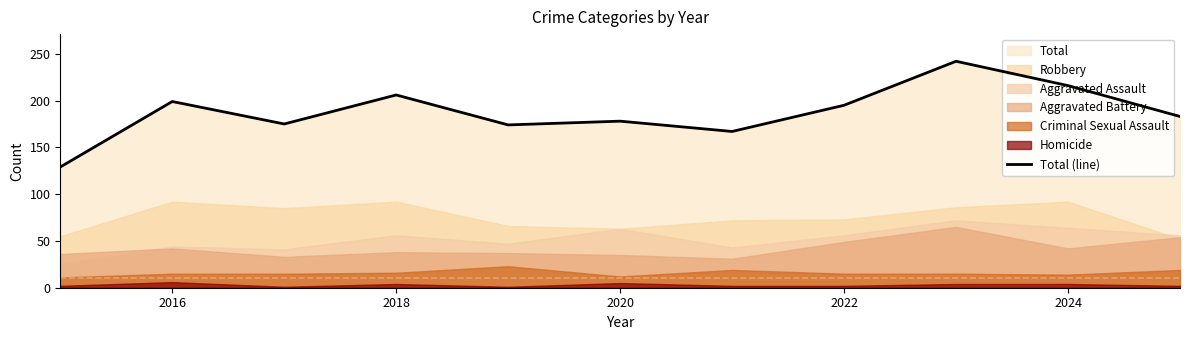

Is it true that Total (line) equals 305 at 2024?

False